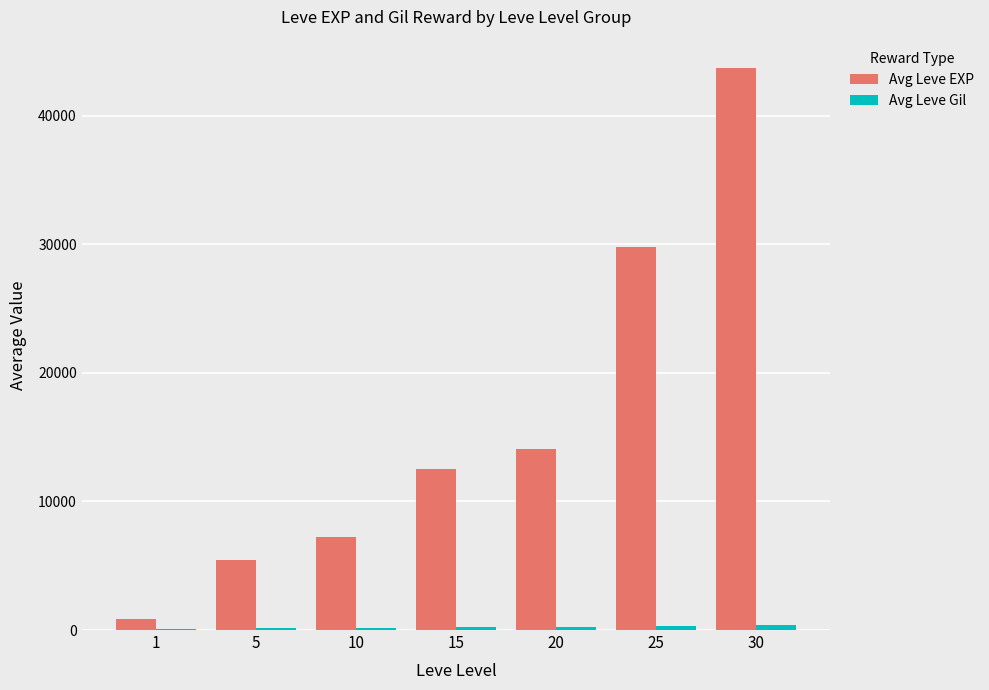

Between 1 and 20, which series saw the biggest shift?

Avg Leve EXP